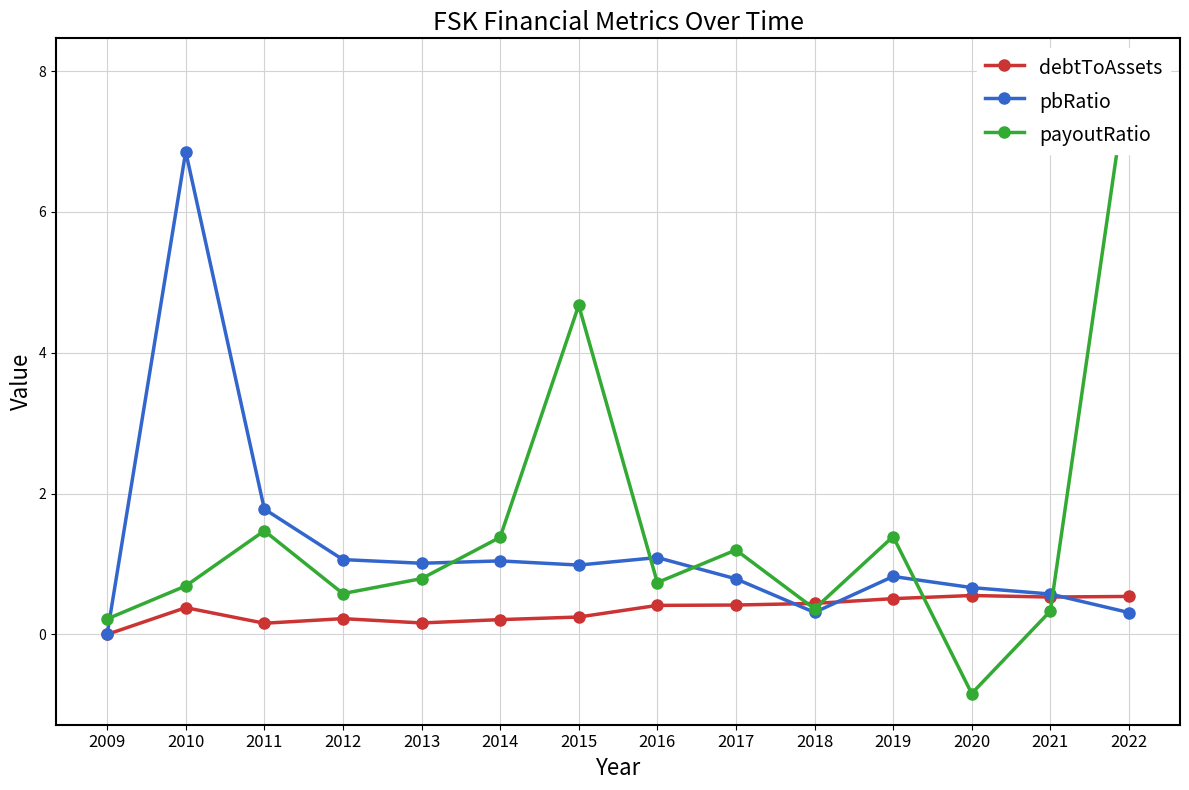

Between 2017 and 2021, which is larger?

2021